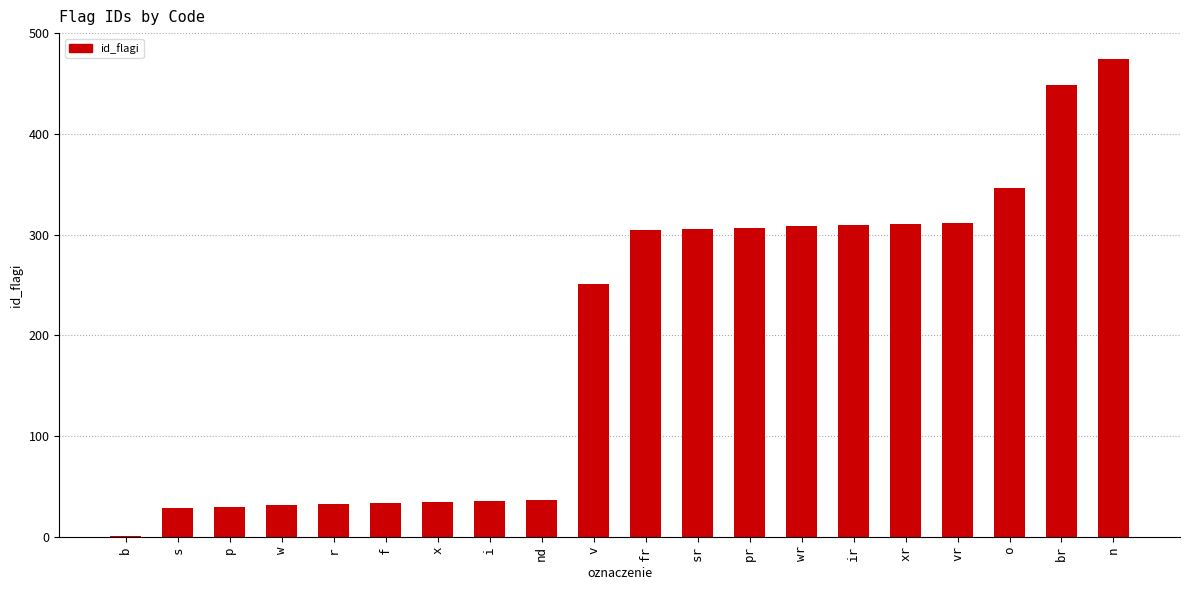

What is the sum of the values at p and s?

59